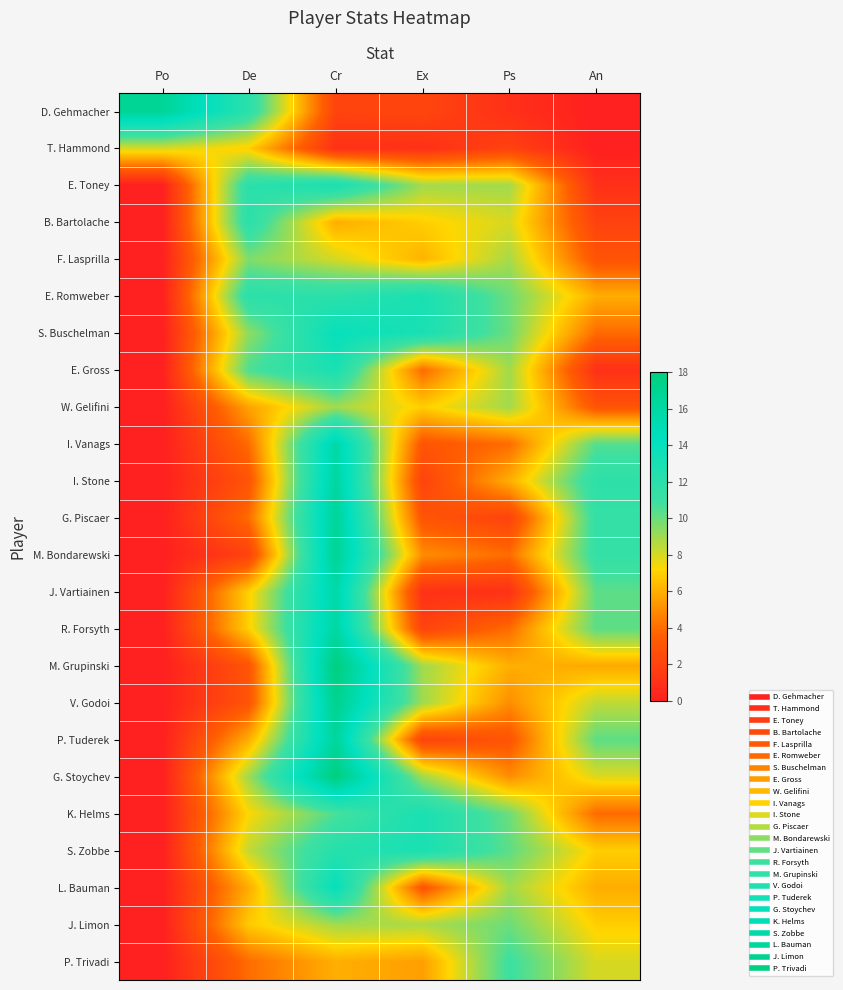

What is the total value across all series at Cr?

296.4